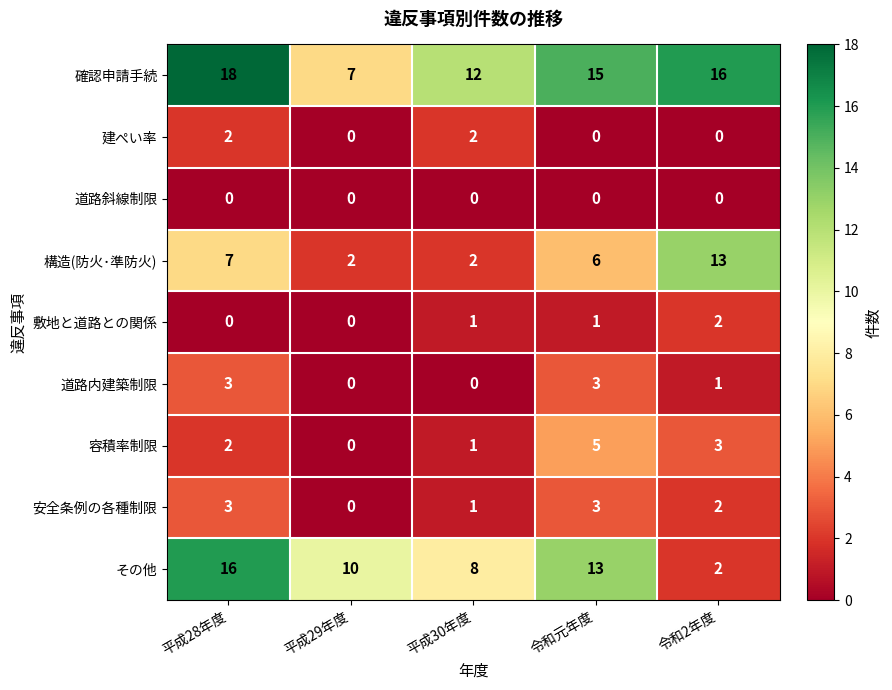

What is the total value across all series at 平成30年度?

27